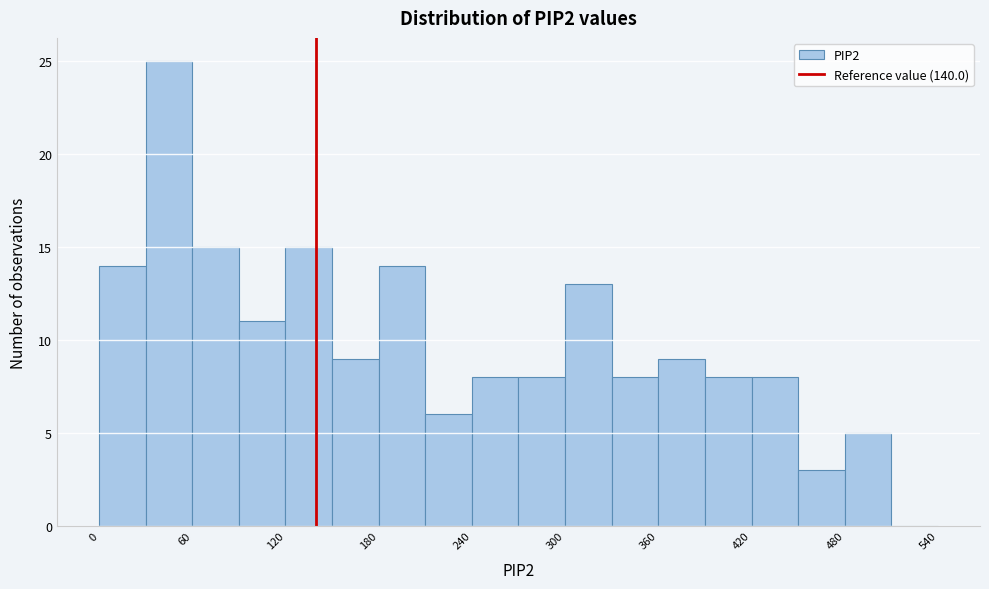

Read against the x-axis, roughly where is the centre of the tallest bar?

50